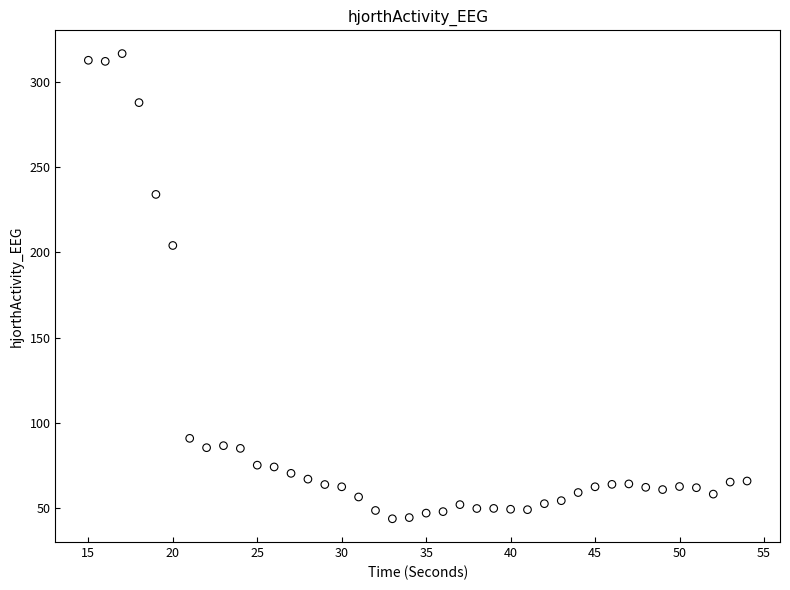

What is the range of Y values (max minus min)?

272.7